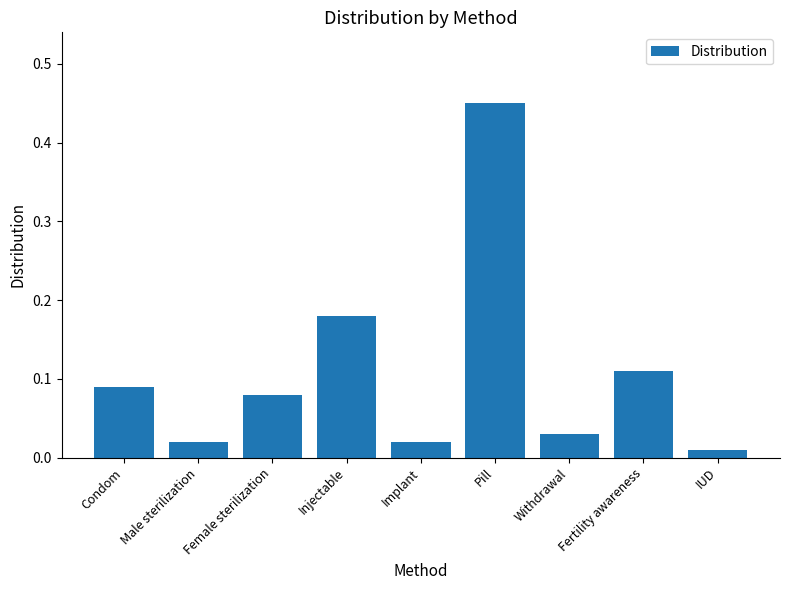

What is the sum of all values?

1.0